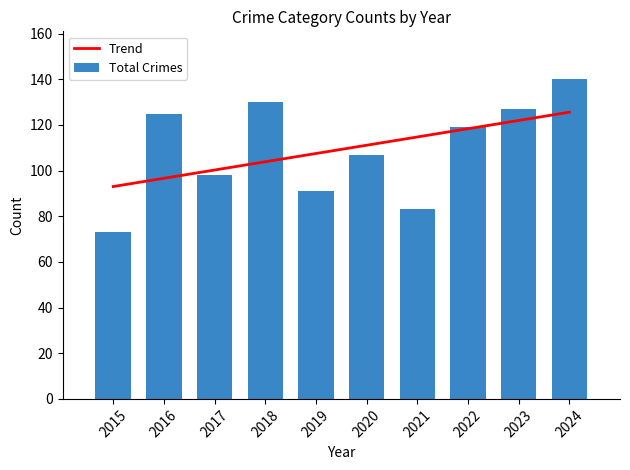

The Trend series shows 206.3 at 2024. True or false?

False